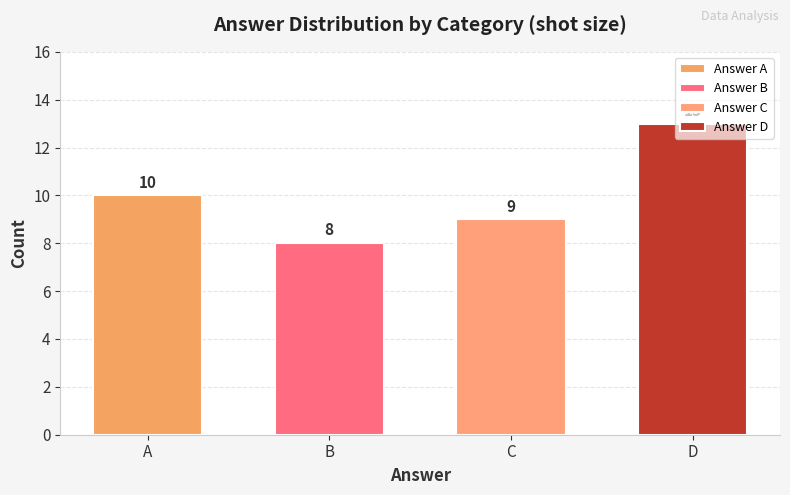

How many categories are shown in the chart?

4